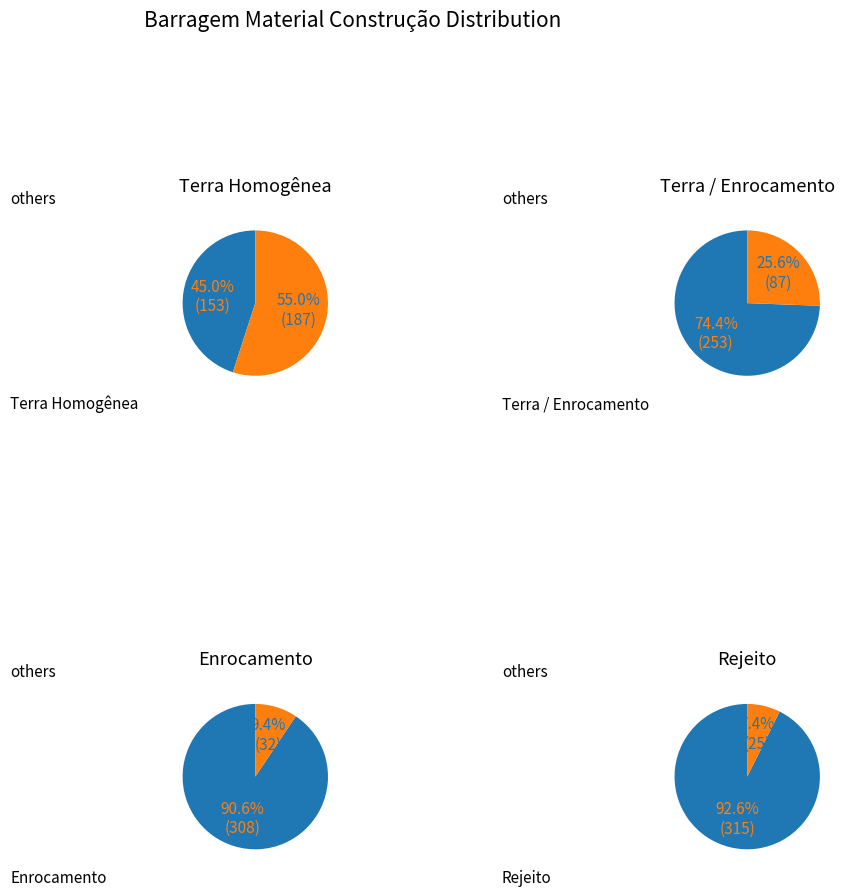

What is the largest slice in the pie chart?

Terra Homogênea